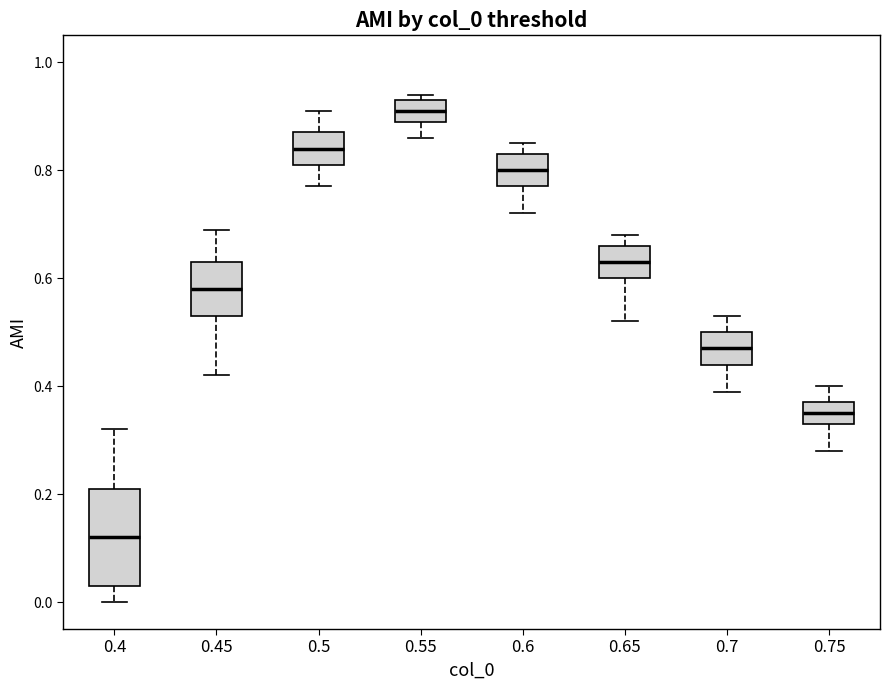

Which box's median line is the lowest?

0.4